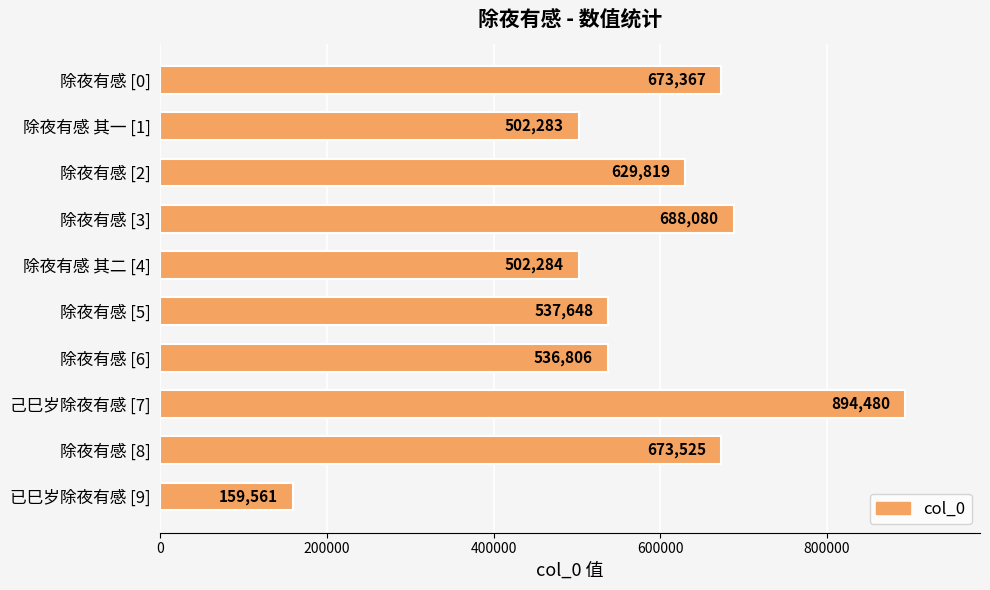

Rank the categories by value from highest to lowest.

己巳岁除夜有感 [7], 除夜有感 [3], 除夜有感 [8], 除夜有感 [0], 除夜有感 [2], 除夜有感 [5], 除夜有感 [6], 除夜有感 其二 [4], 除夜有感 其一 [1], 已巳岁除夜有感 [9]